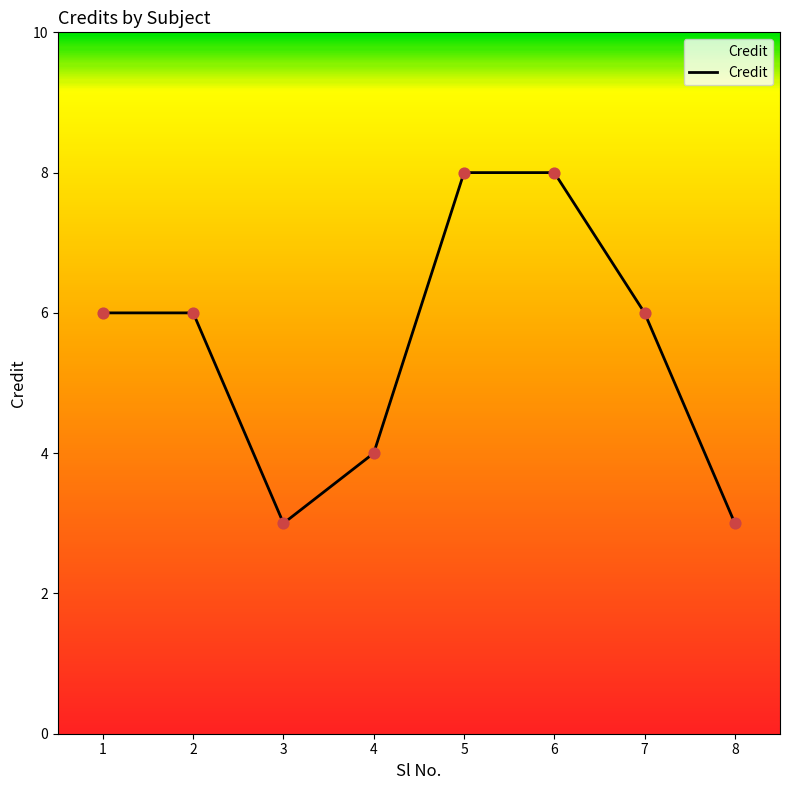

What is the ratio of the value at 5 to the value at 8?

2.7